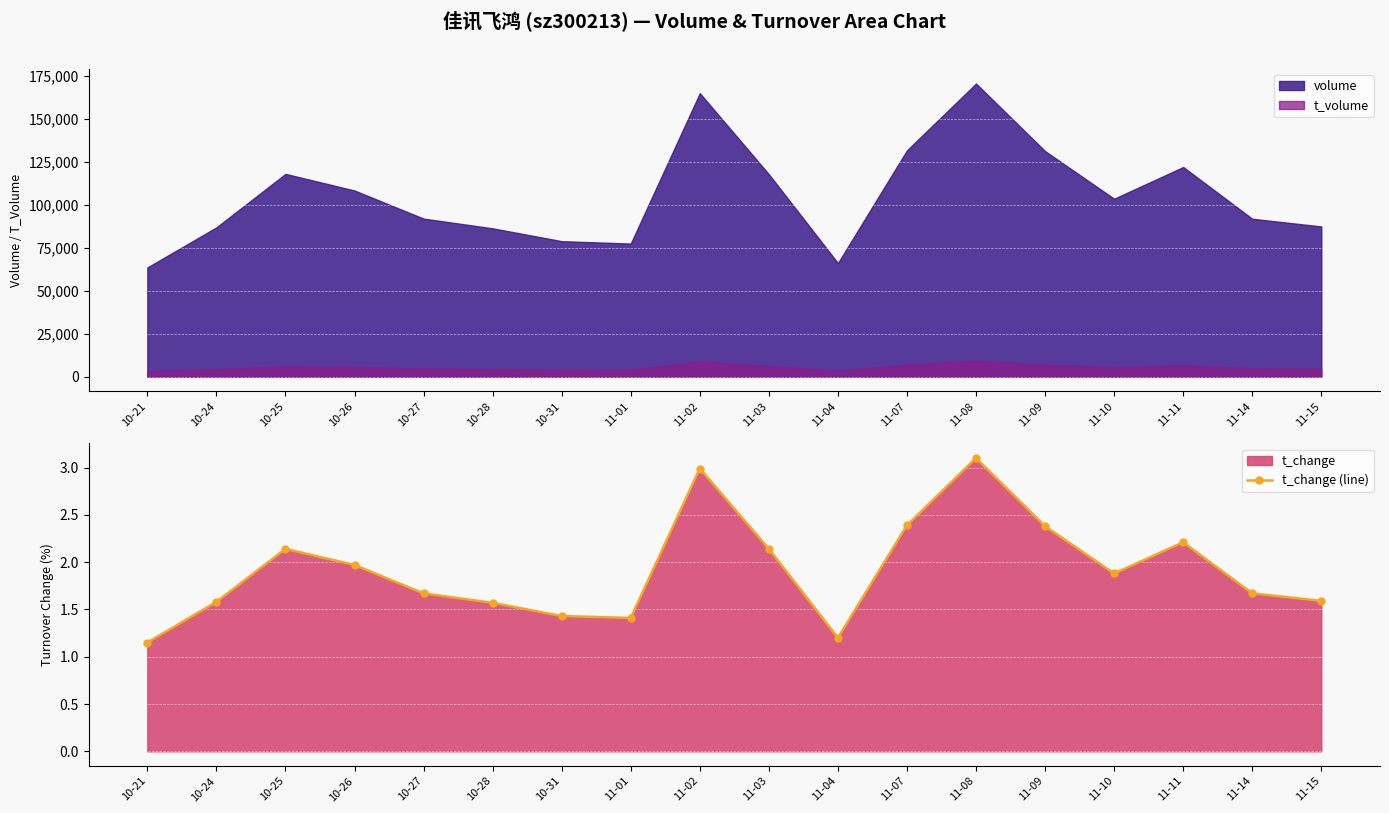

What is the average value?

1.9